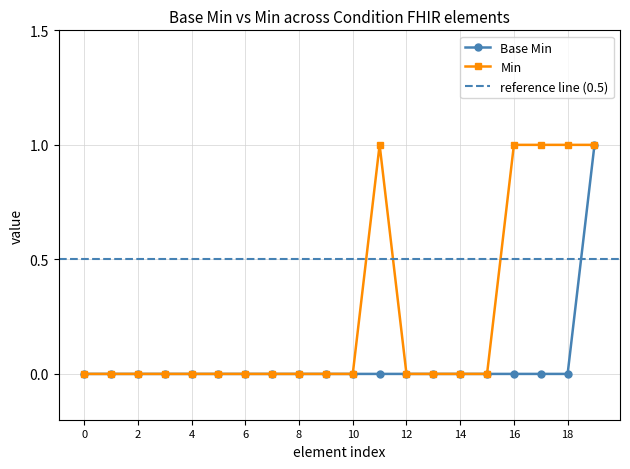

How many values are between 0 and 1?

40